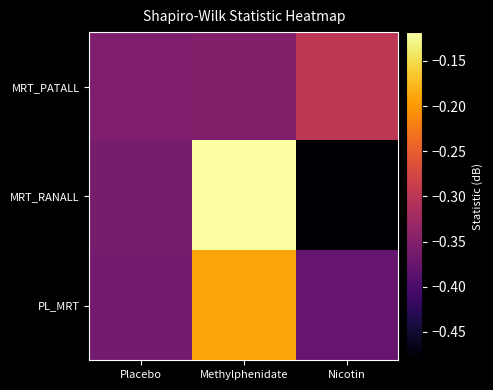

Which series has the widest spread of values?

MRT_RANALL